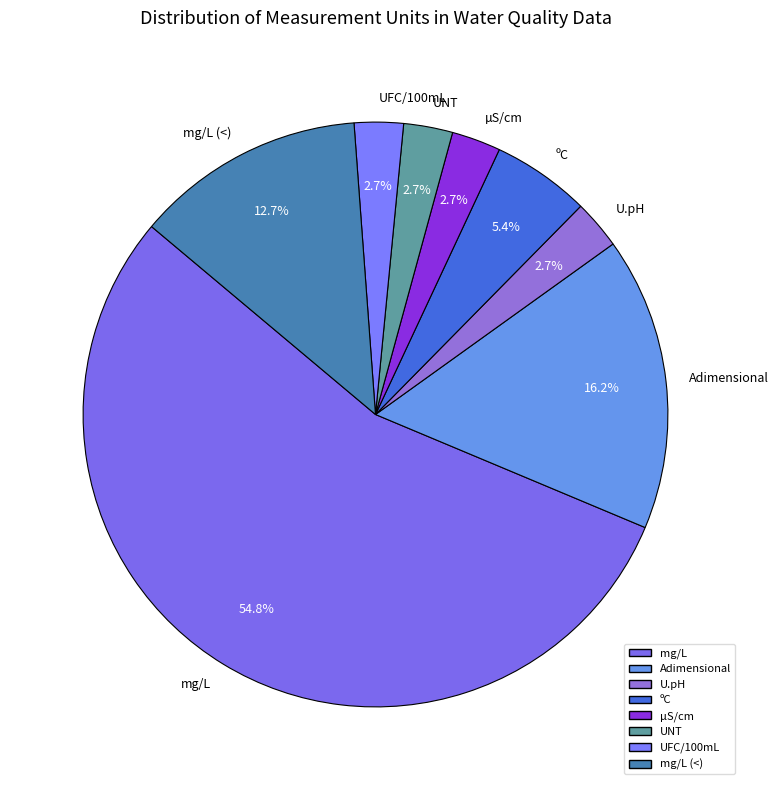

Does UNT account for over 50% of the chart?

No